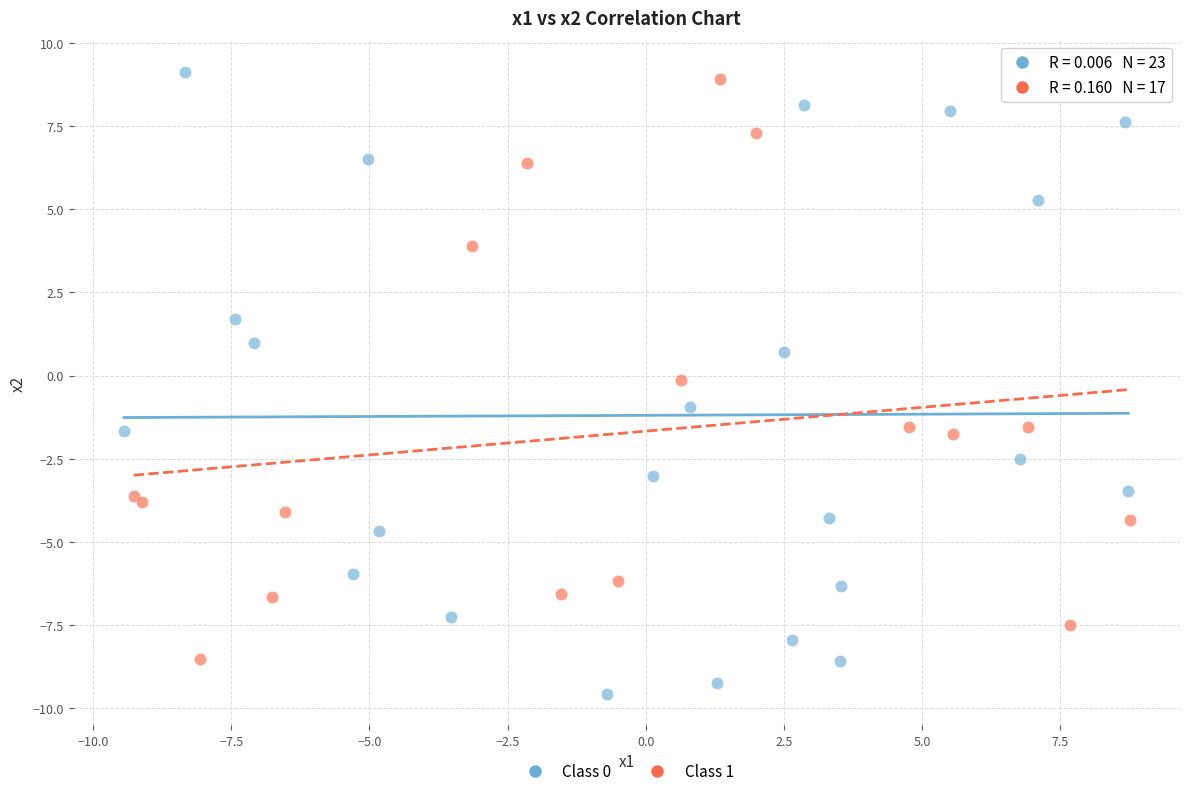

Which series has the widest spread of Y values?

Class 0